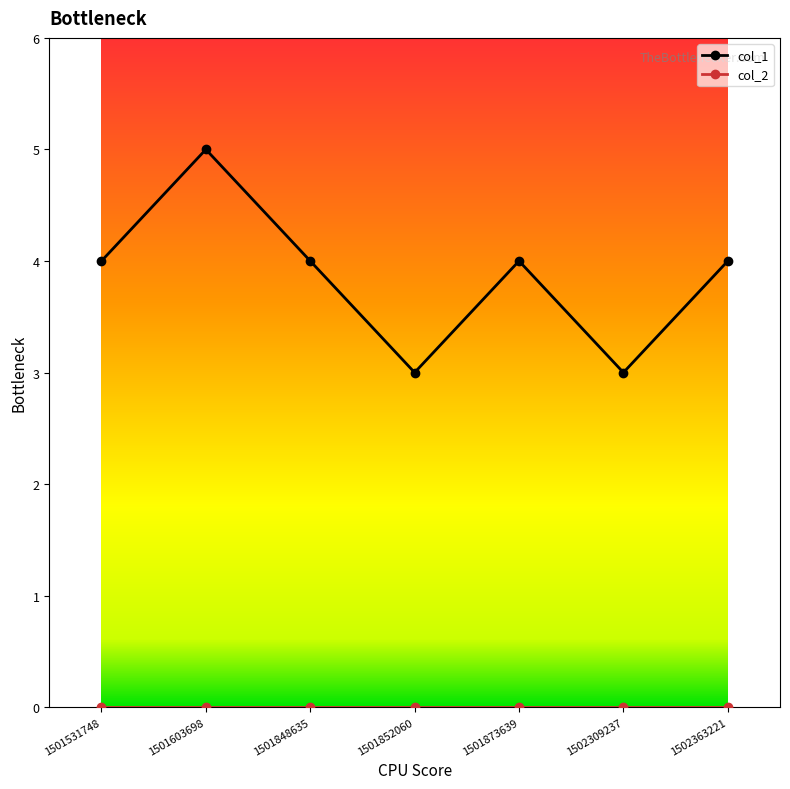

Between 1501531748 and 1501603698, which series saw the biggest shift?

col_1